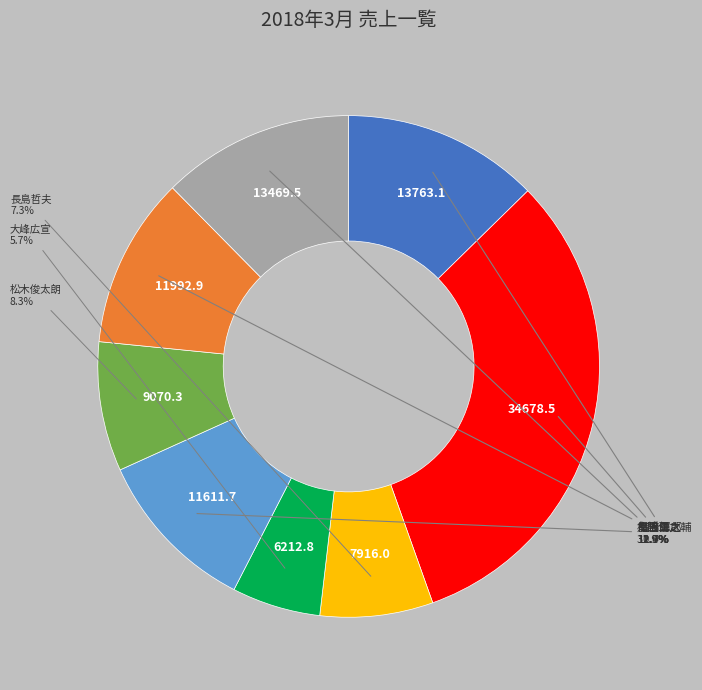

Is there a majority slice in this chart?

No